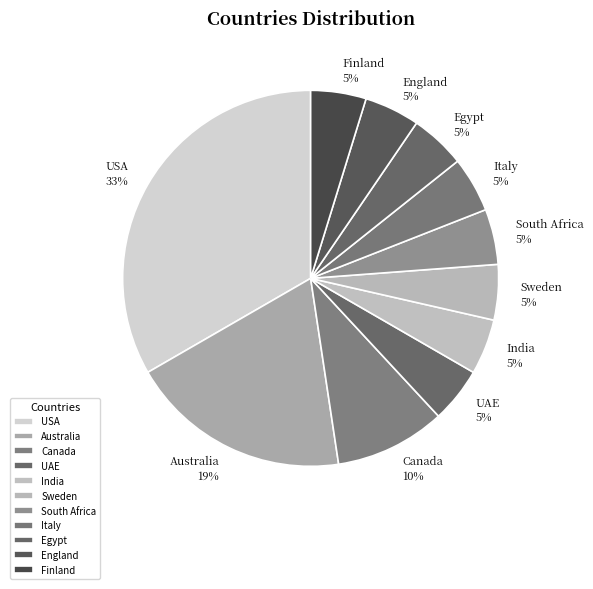

Which has a higher value, South Africa or USA?

USA